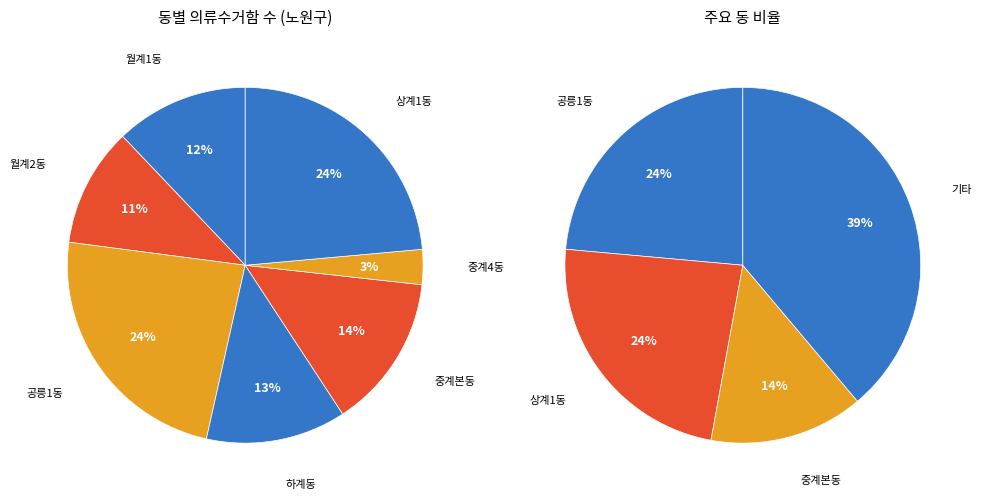

What is the largest slice in the pie chart?

공릉1동